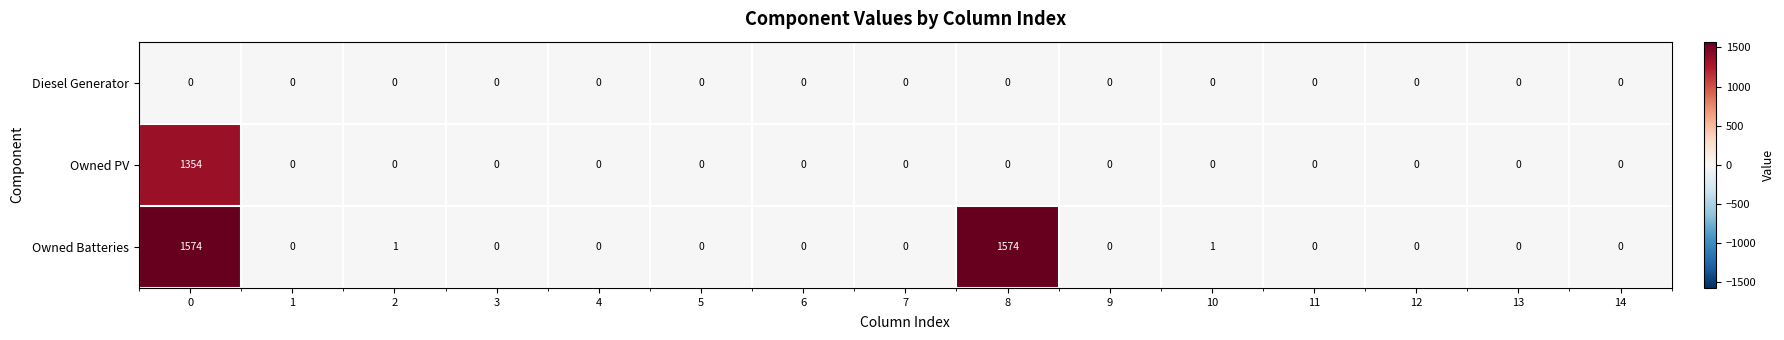

What is the sum of all Owned PV values?

1354